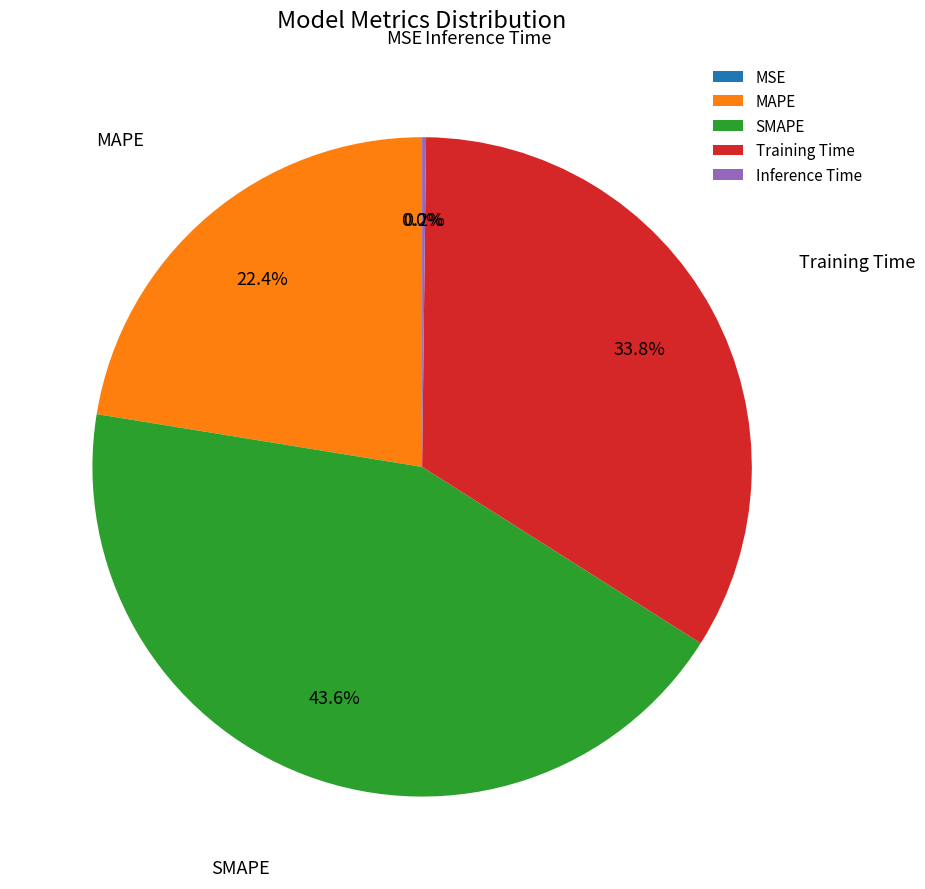

To the nearest percent, what percentage of the pie is Training Time?

34%